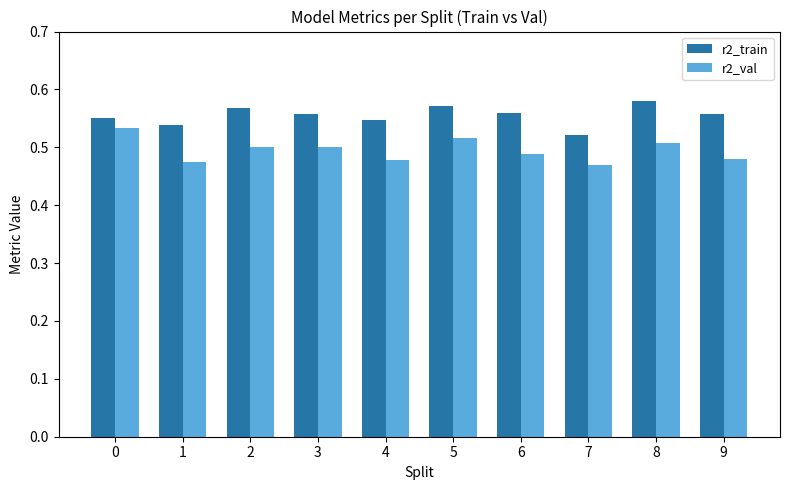

What is the sum of the r2_train values at 2 and 3?

1.1